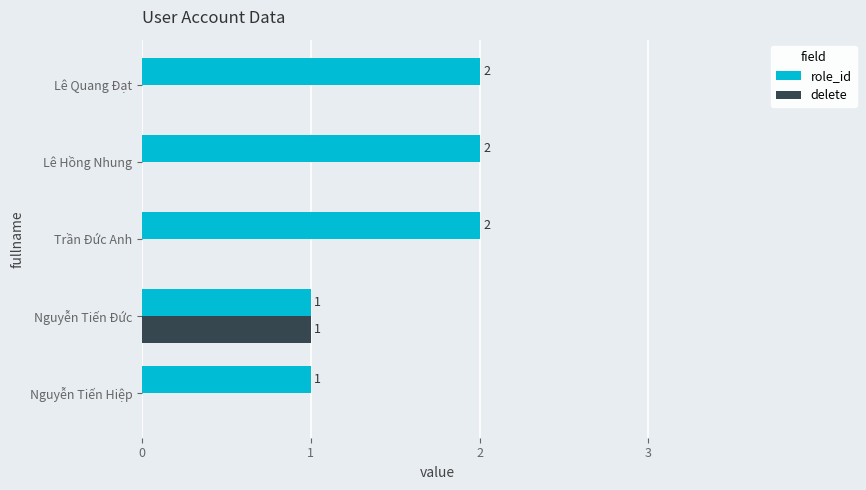

What is the sum of all role_id values?

8